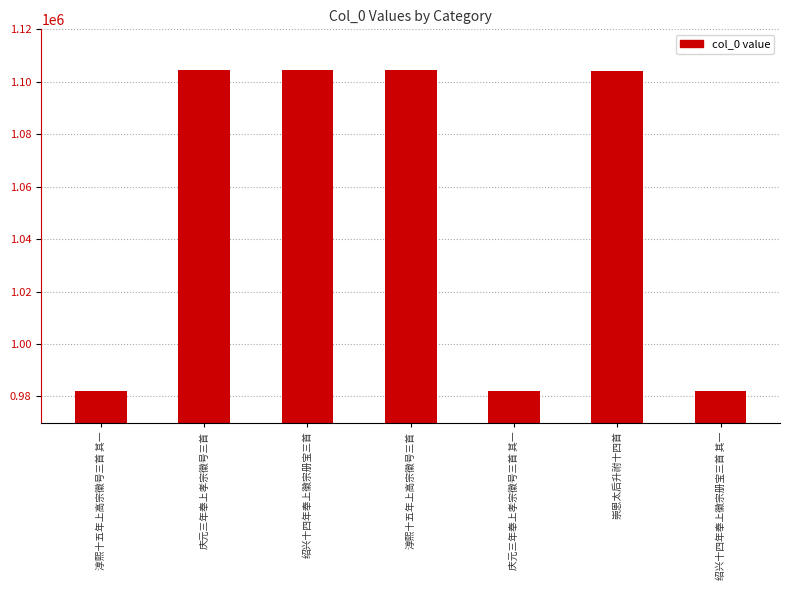

The value at 淳熙十五年上高宗徽号三首 其一 is 982086. True or false?

True